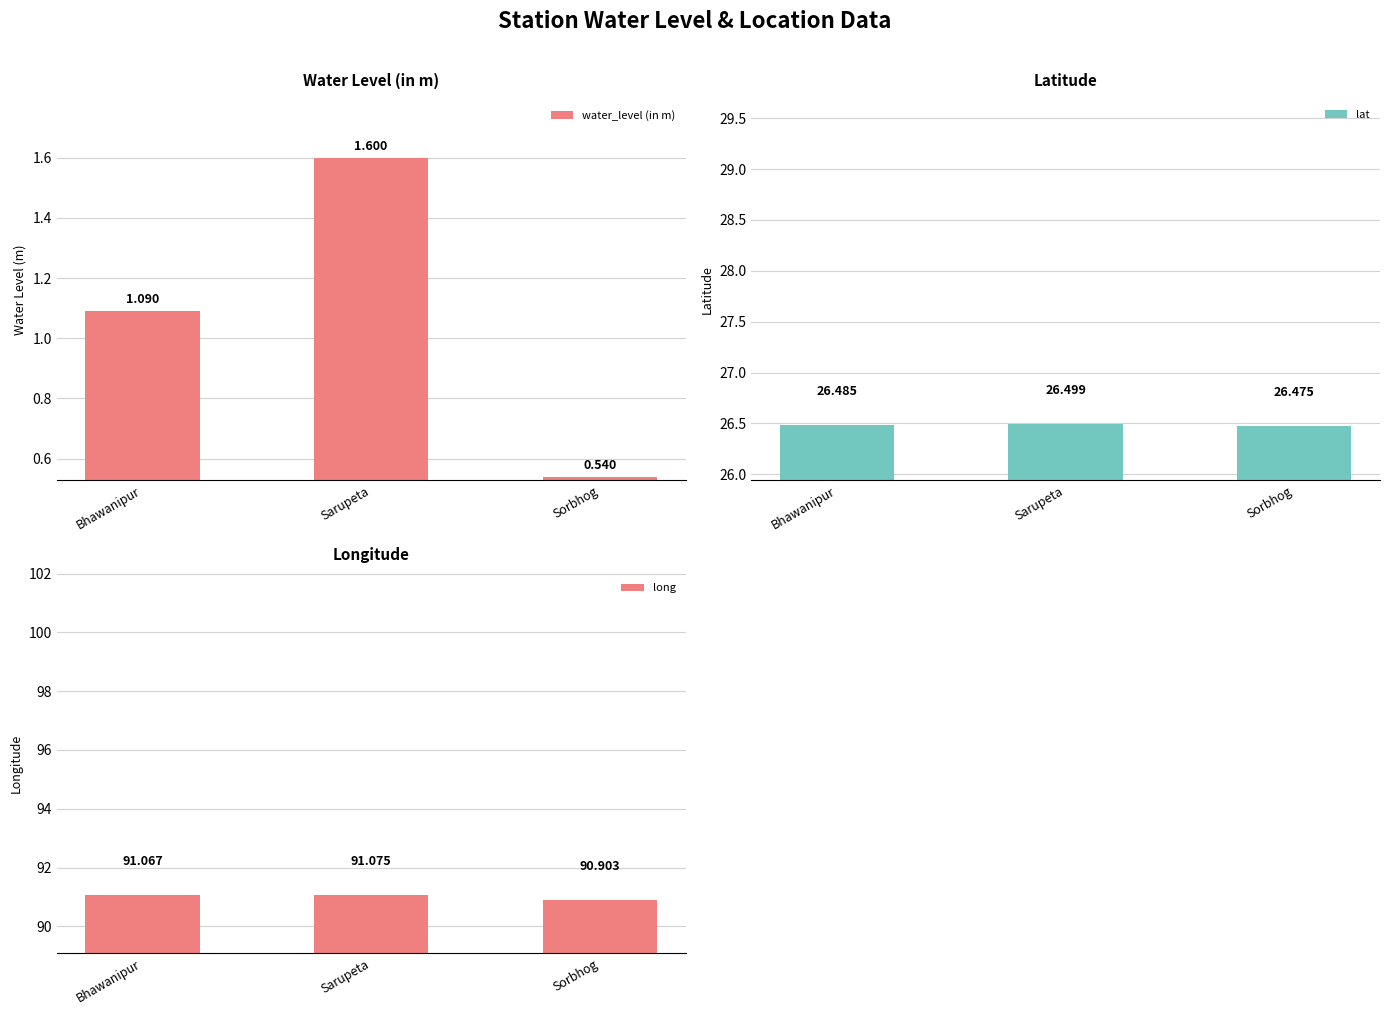

Is the value of lat at Sorbhog greater than the value of long at Sorbhog?

No